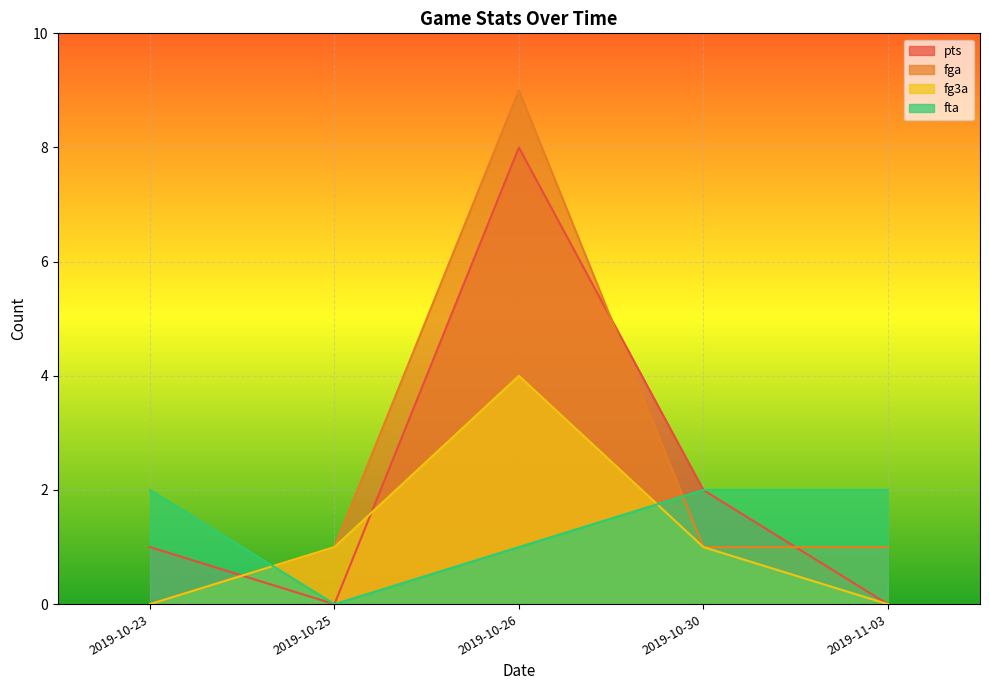

What is the difference between the fta values at 2019-10-26 and 2019-10-25?

1